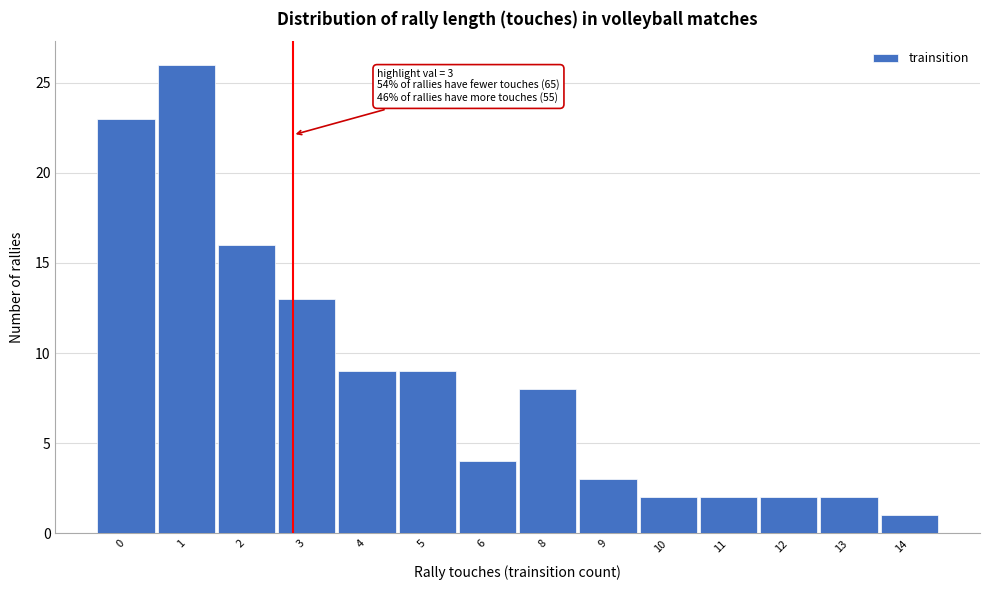

Reading left to right, transcribe all the data shown in this chart.

23	26	16	13	9	9	4	8	3	2	2	2	2	1